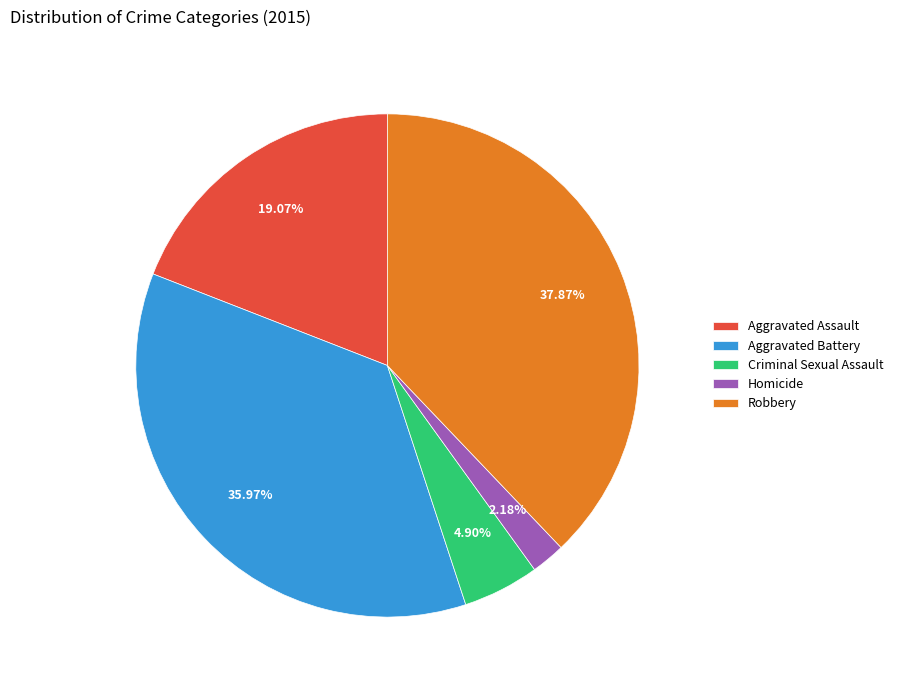

What is the ratio of the value at Criminal Sexual Assault to the value at Aggravated Assault?

0.3